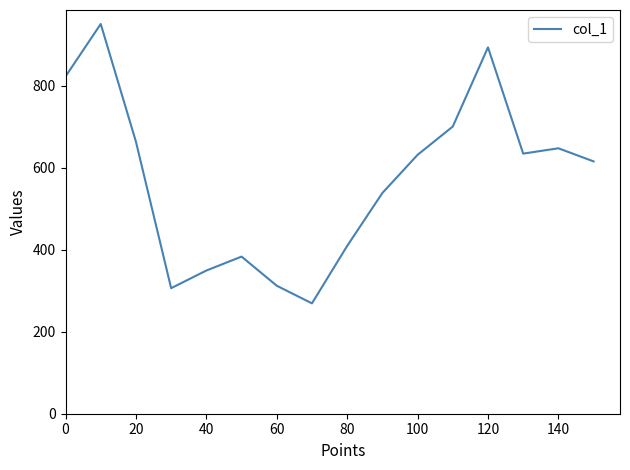

What is the difference between the maximum and minimum values?

681